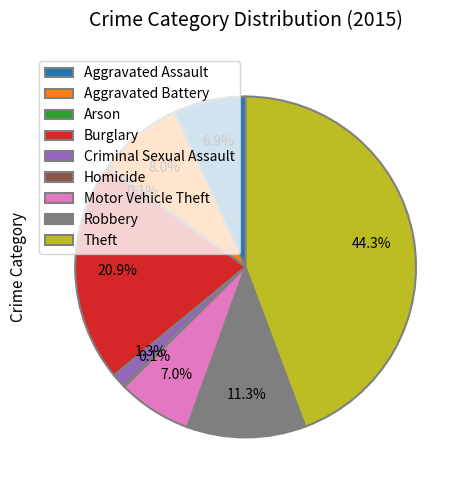

Is there a majority slice in this chart?

No